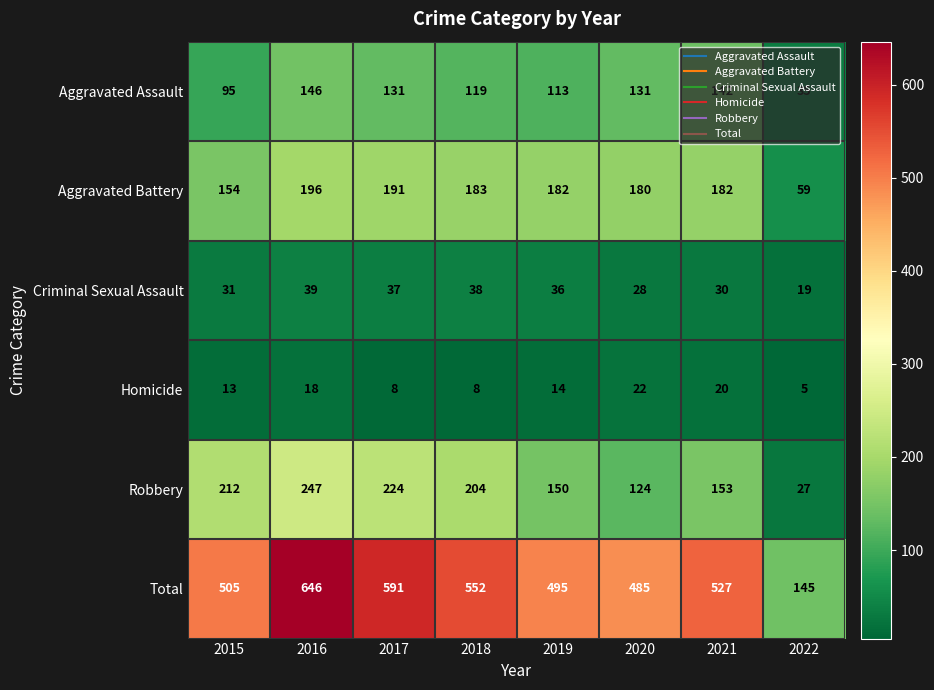

At which label is Criminal Sexual Assault closest to 29?

2020